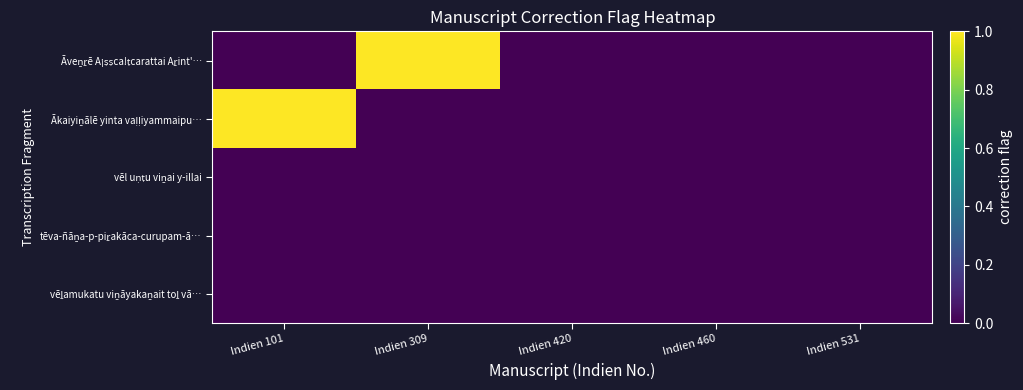

Which series changed the most between Indien 101 and Indien 531?

Ākaiyiṉālē yinta vaḷḷiyammaipu…